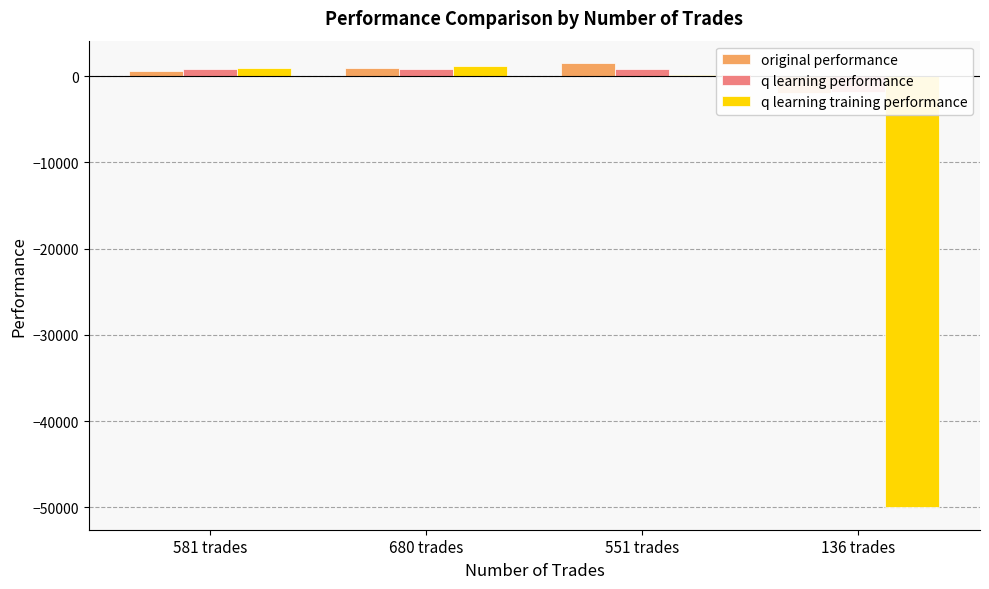

The value of original performance at 680 trades is 908.7. True or false?

True